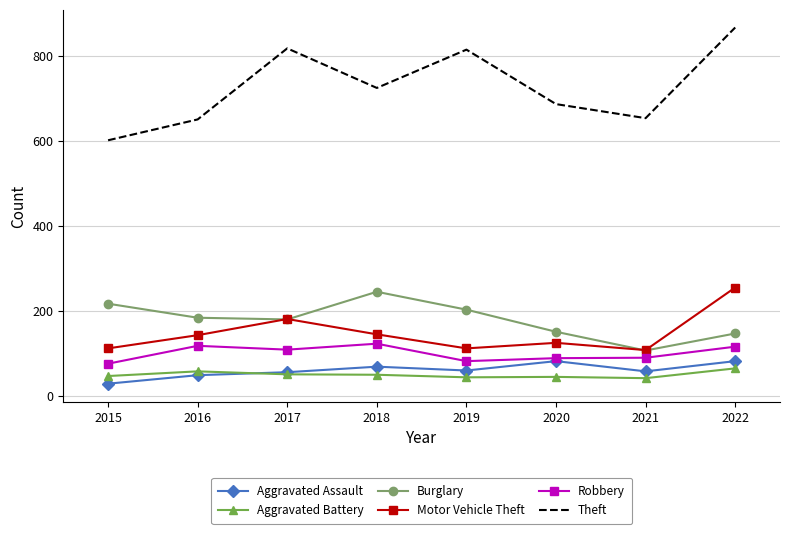

True or false: Theft and Robbery cross at least once.

False